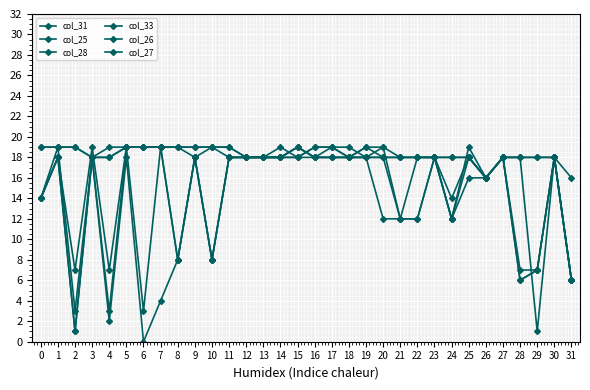

Reading left to right, list all the values displayed in this chart.

col_31: 19	19	19	18	19	19	19	19	19	19	19	19	18	18	19	18	19	19	19	18	19	18	18	18	18	18	16	18	18	18	18	16
col_25: 14	18	1	18	18	19	19	19	19	18	19	18	18	18	18	19	18	19	18	18	18	18	18	18	14	18	16	18	18	1	18	6
col_28: 14	19	3	18	3	19	3	19	8	18	8	18	18	18	18	19	18	18	18	19	19	12	12	18	12	19	16	18	6	7	18	6
col_33: 19	19	19	18	18	19	19	19	19	19	19	19	18	18	18	18	19	19	18	19	18	18	18	18	18	18	16	18	18	18	18	6
col_26: 14	18	1	18	2	18	0	4	8	18	8	18	18	18	18	18	18	18	18	18	18	12	18	18	12	16	16	18	6	7	18	6
col_27: 14	18	7	19	7	19	19	19	8	18	8	18	18	18	18	19	18	18	18	18	12	12	12	18	12	18	16	18	7	7	18	6